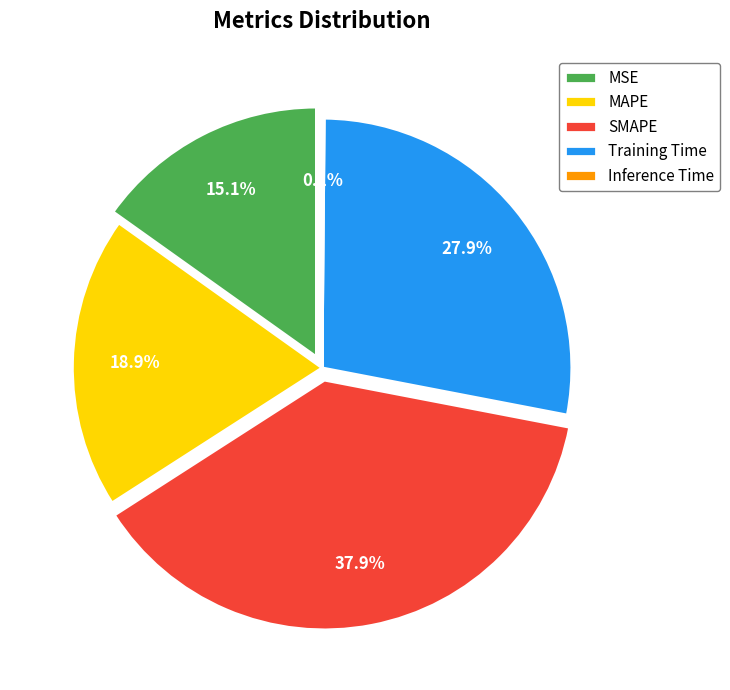

Which slice is the largest?

SMAPE